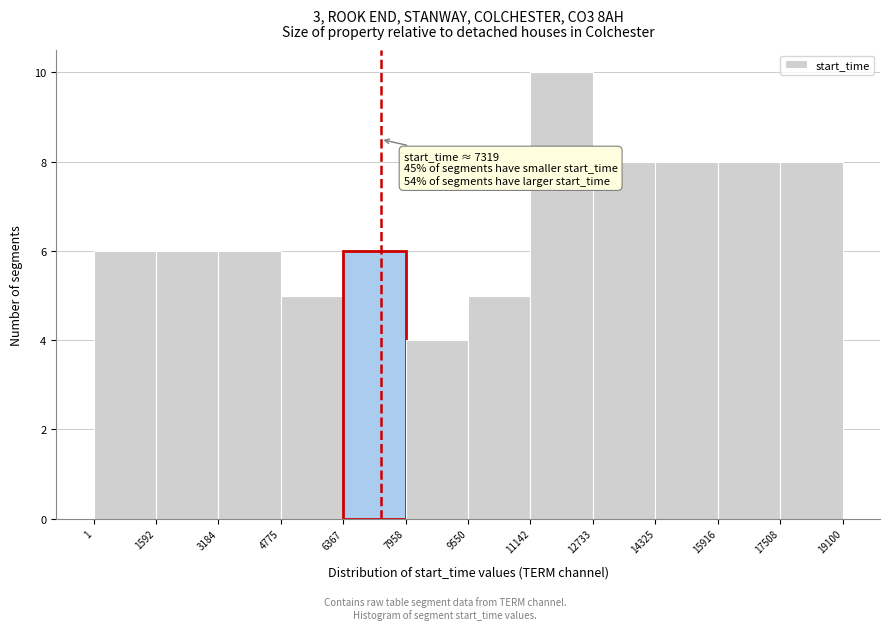

Which range on the x-axis has the tallest bar?

11142 to 12733